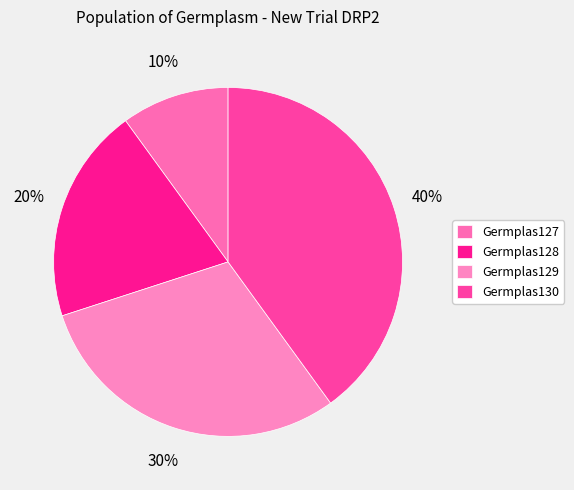

Rank the categories by value from highest to lowest.

Germplas130, Germplas129, Germplas128, Germplas127